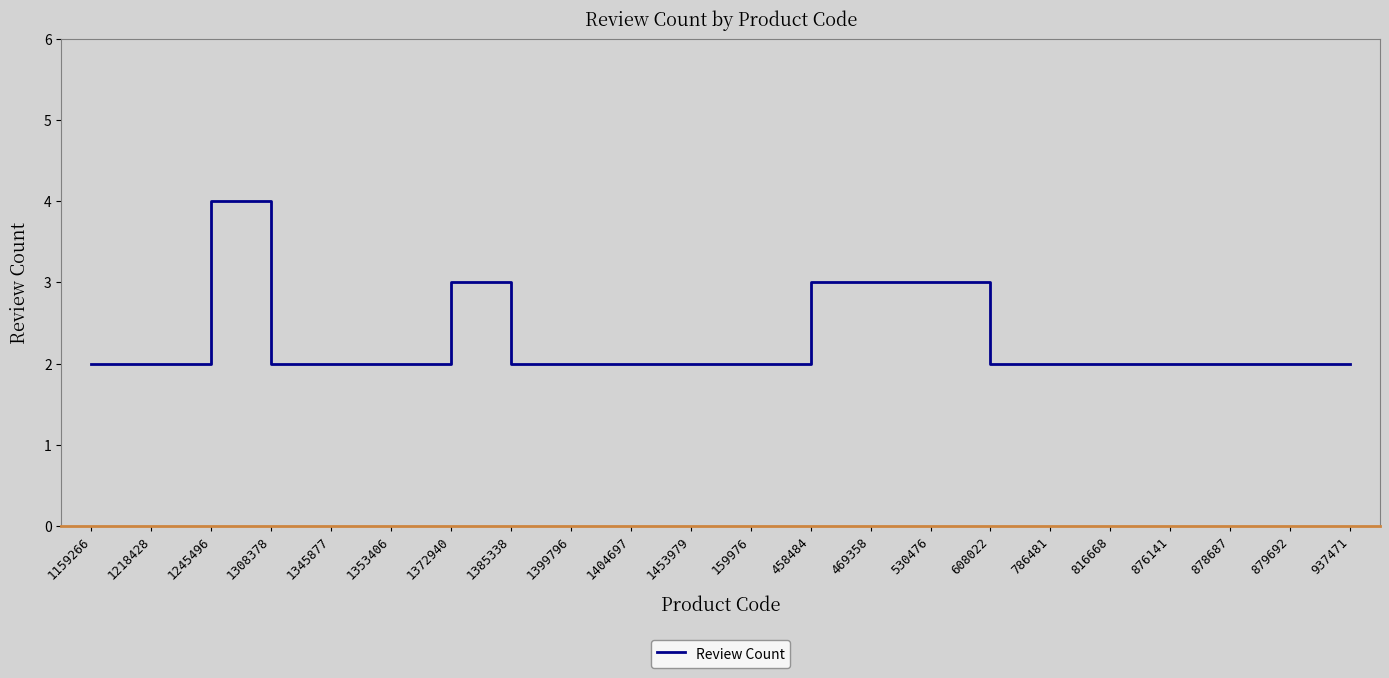

What position from the left is 1159266?

1